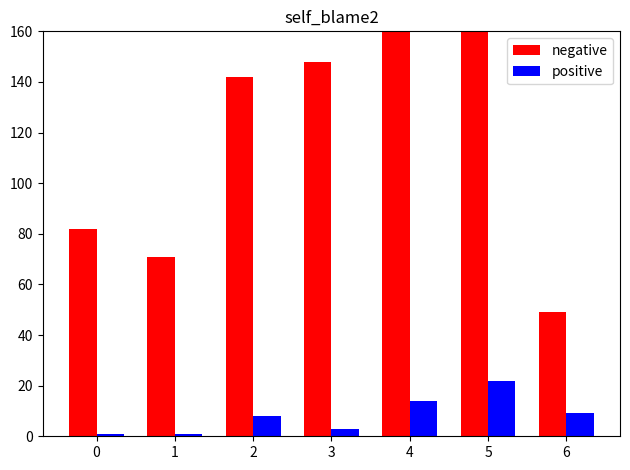

How many distinct data groups are displayed?

2